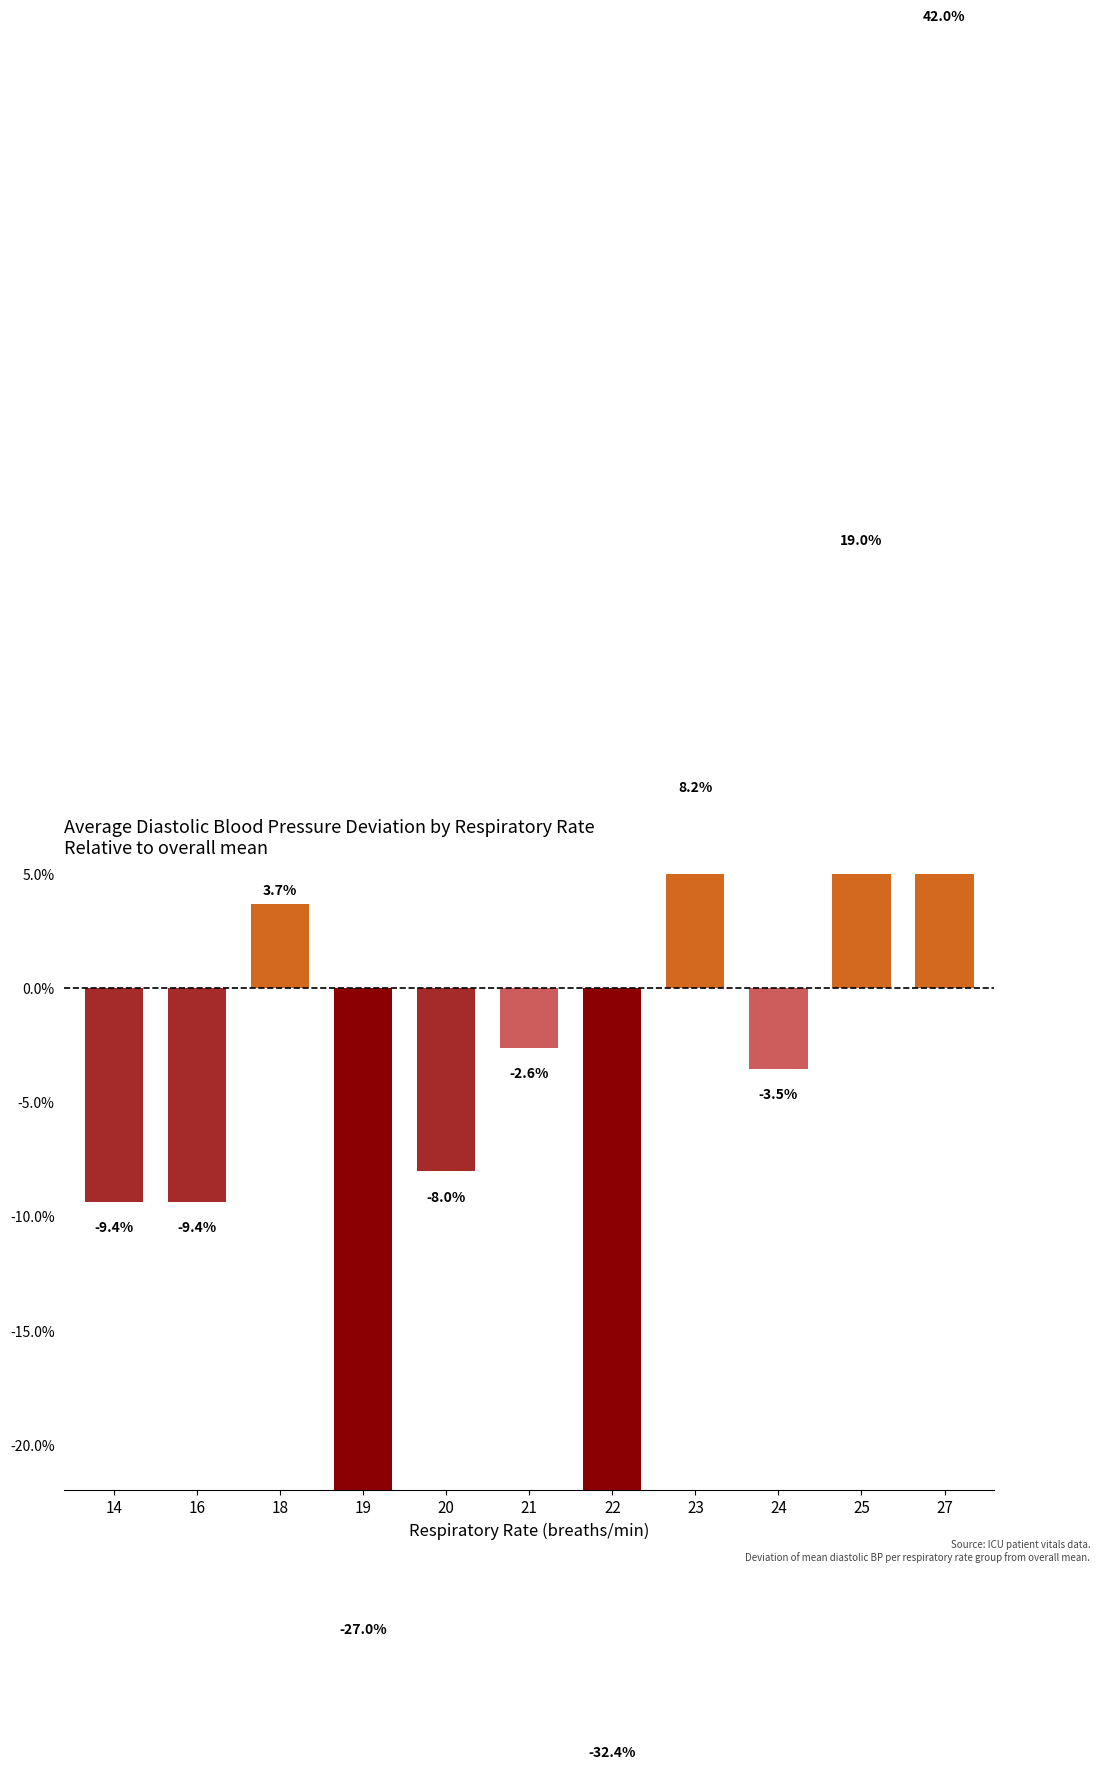

What is the change in value from 21 to 22?

-29.7